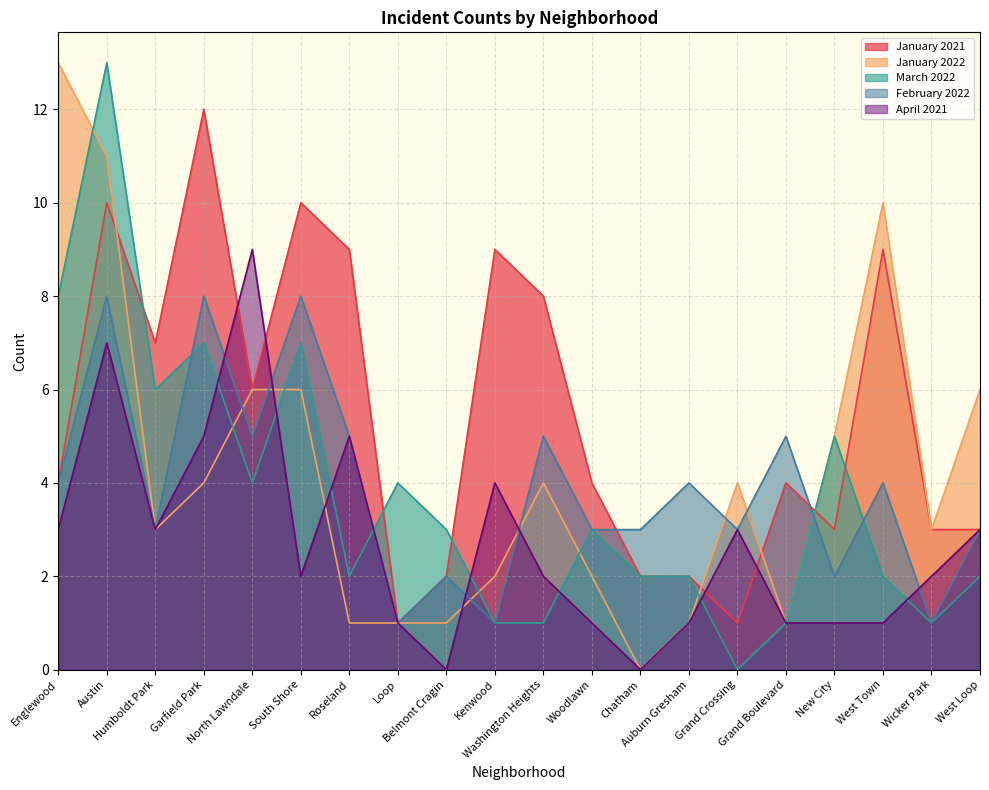

Does the chart display data point markers on the line(s)?

No